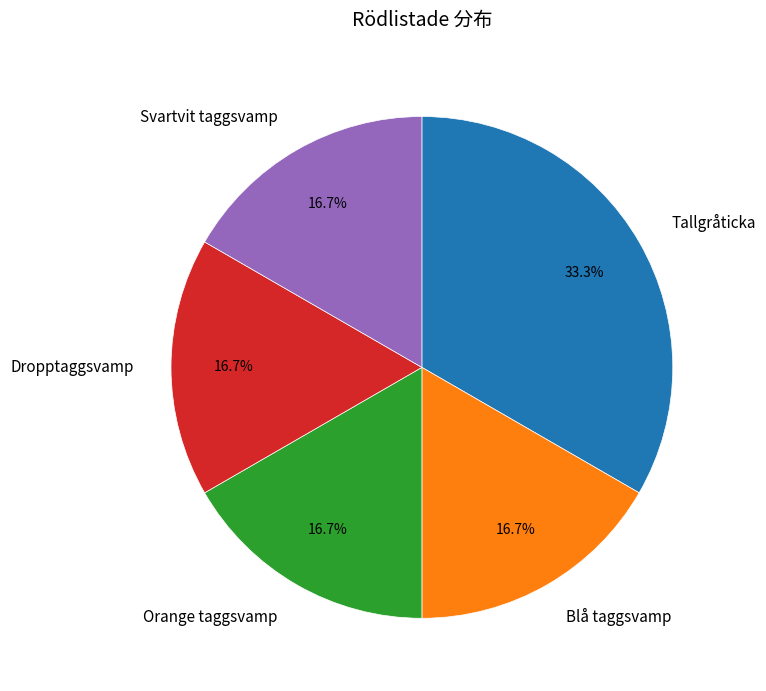

To the nearest percent, what portion does Blå taggsvamp represent?

17%